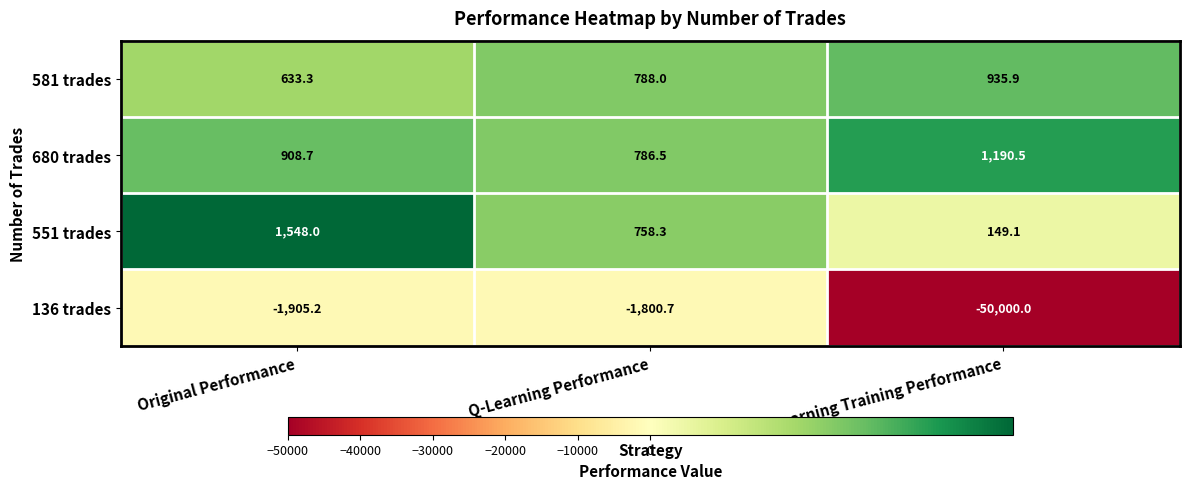

Which category has the highest value across all series?

Original Performance